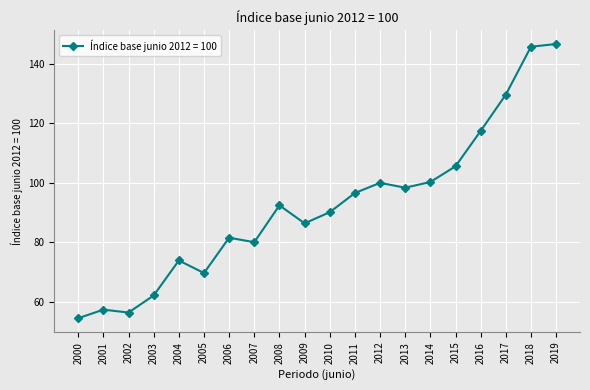

At which label does the data first exceed 92?

2008